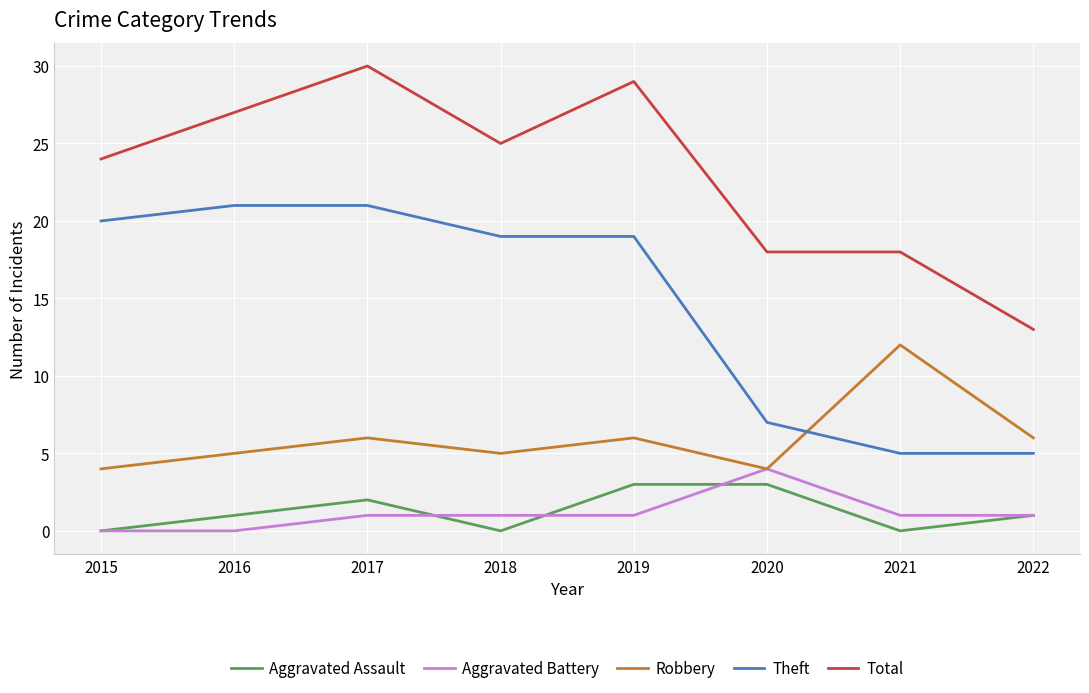

Is it true that Theft equals 21 at 2017?

True